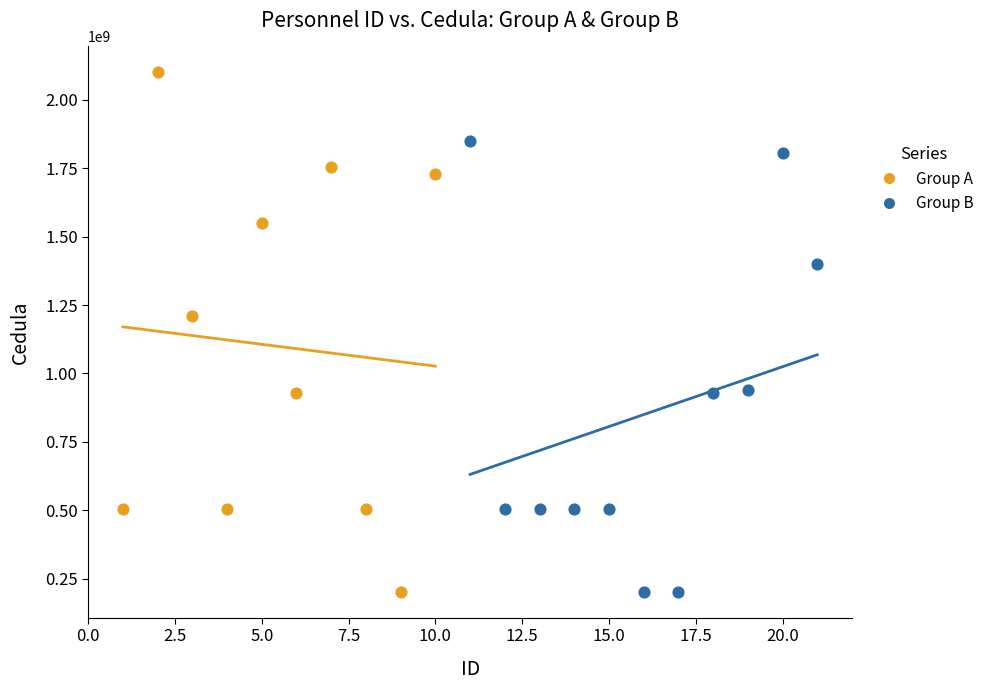

What are all the series names shown in the legend?

Group A, Group B